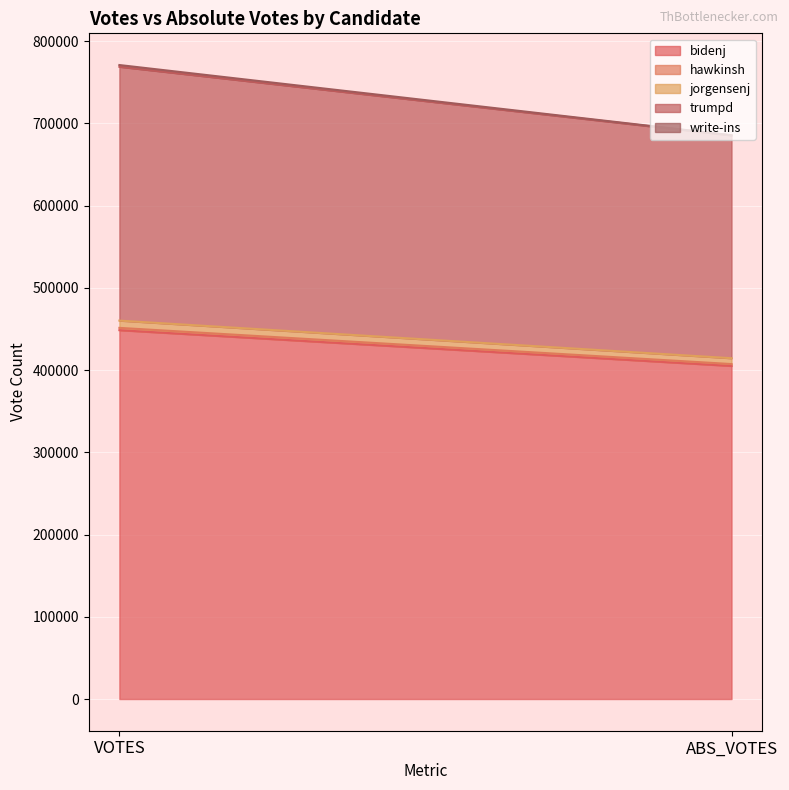

At how many categories does at least one series exceed 11036?

2